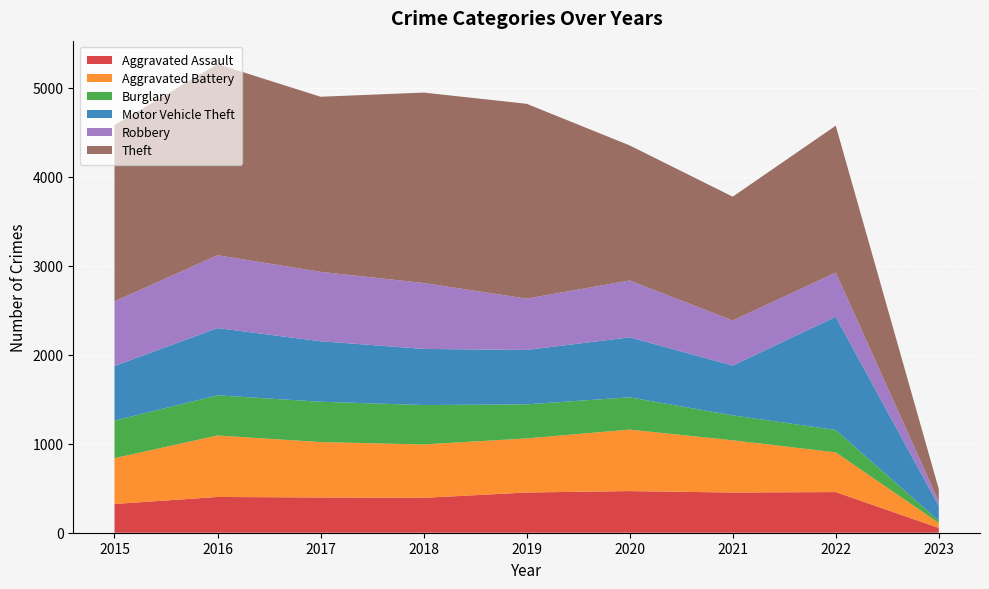

Reading left to right, what are all the values shown in this chart?

Aggravated Assault: 323	402	396	392	452	468	452	457	54
Aggravated Battery: 515	691	623	600	608	691	587	446	56
Burglary: 422	451	453	443	383	363	280	252	24
Motor Vehicle Theft: 614	756	680	631	611	674	560	1272	167
Robbery: 726	819	780	741	577	639	506	497	50
Theft: 1981	2148	1968	2140	2190	1518	1392	1651	139